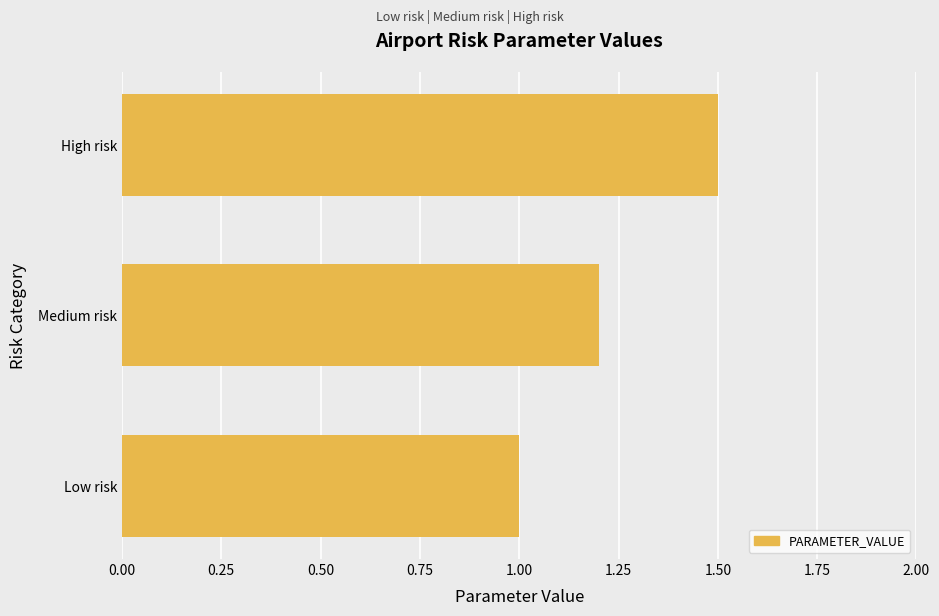

Reading bottom to top, extract all data points from this chart.

Low risk=1.0	Medium risk=1.2	High risk=1.5